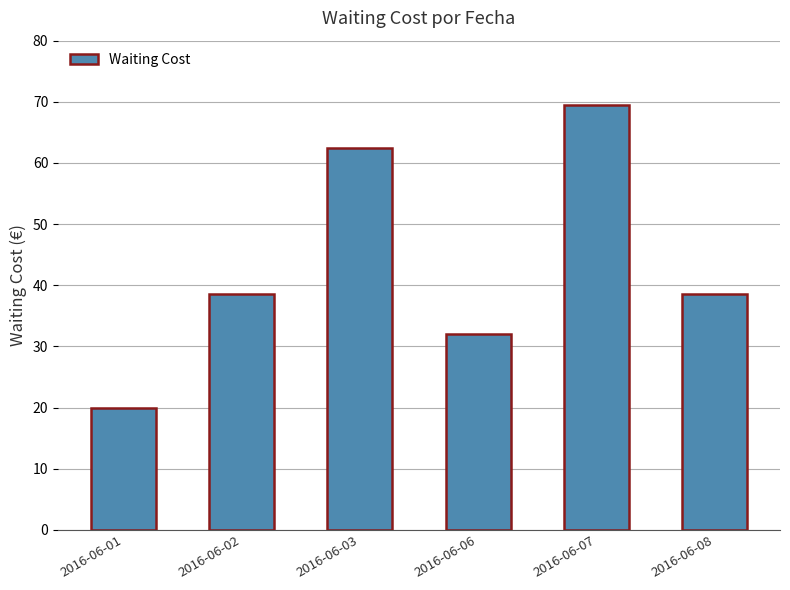

What is the value of the 6th bar from the left?

38.5